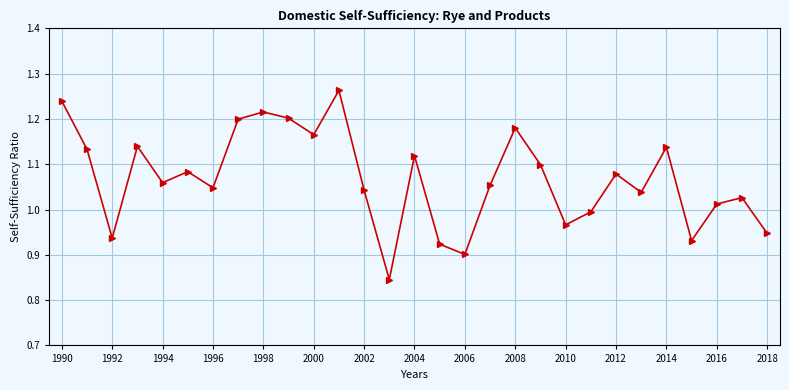

How many interior local valleys (lower than both neighbors) does the data have?

9